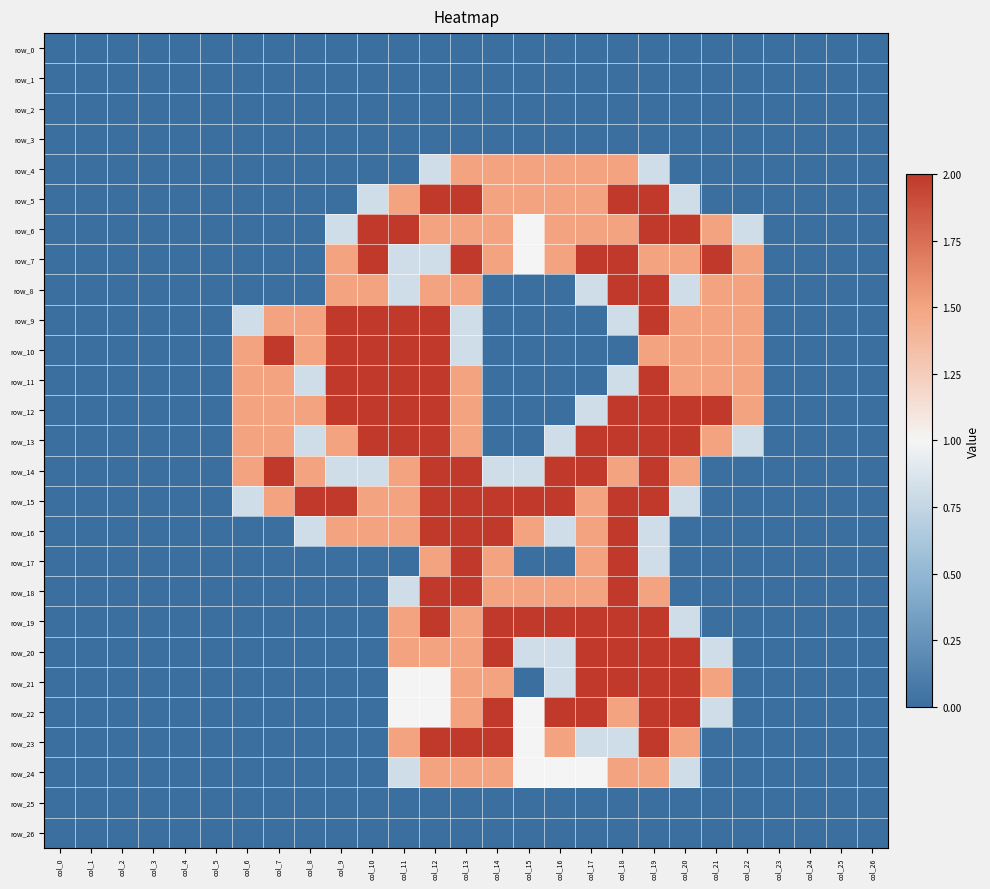

Which series changed the most between col_13 and col_26?

row_5